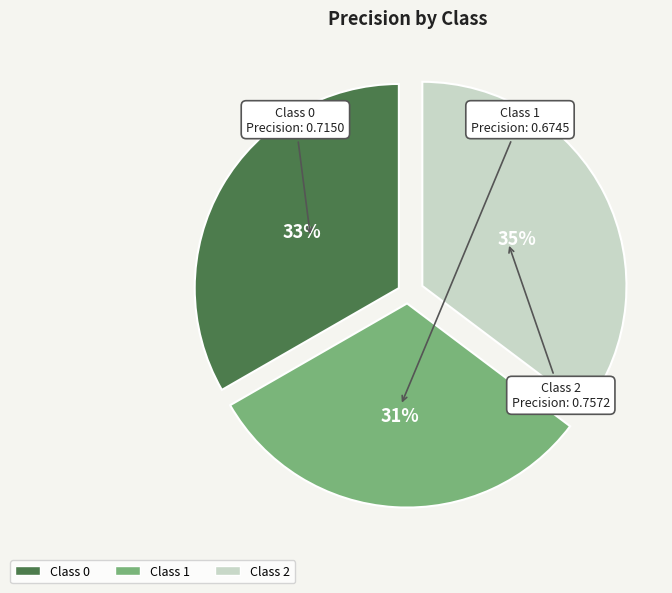

How many slices are in this pie chart?

3